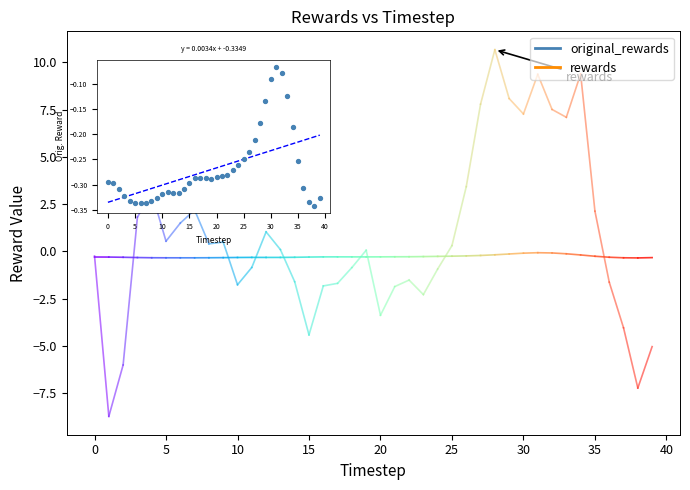

What is the total value across all series at 23?

-2.6